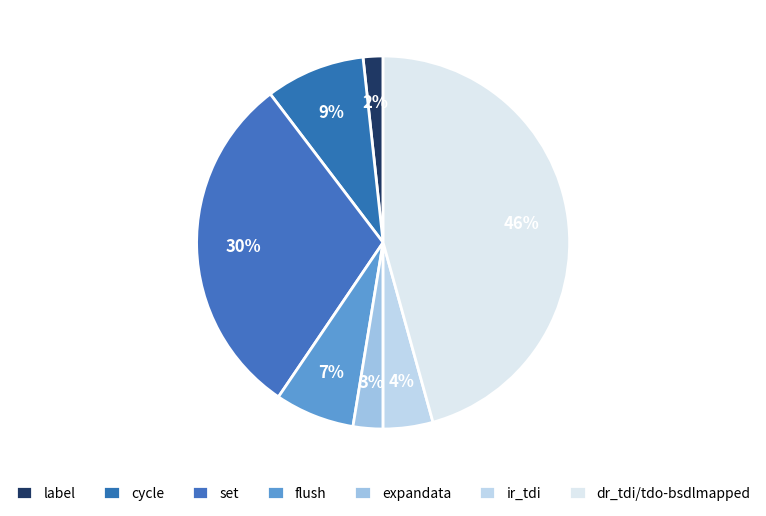

To the nearest percent, what portion does dr_tdi/tdo-bsdlmapped represent?

46%